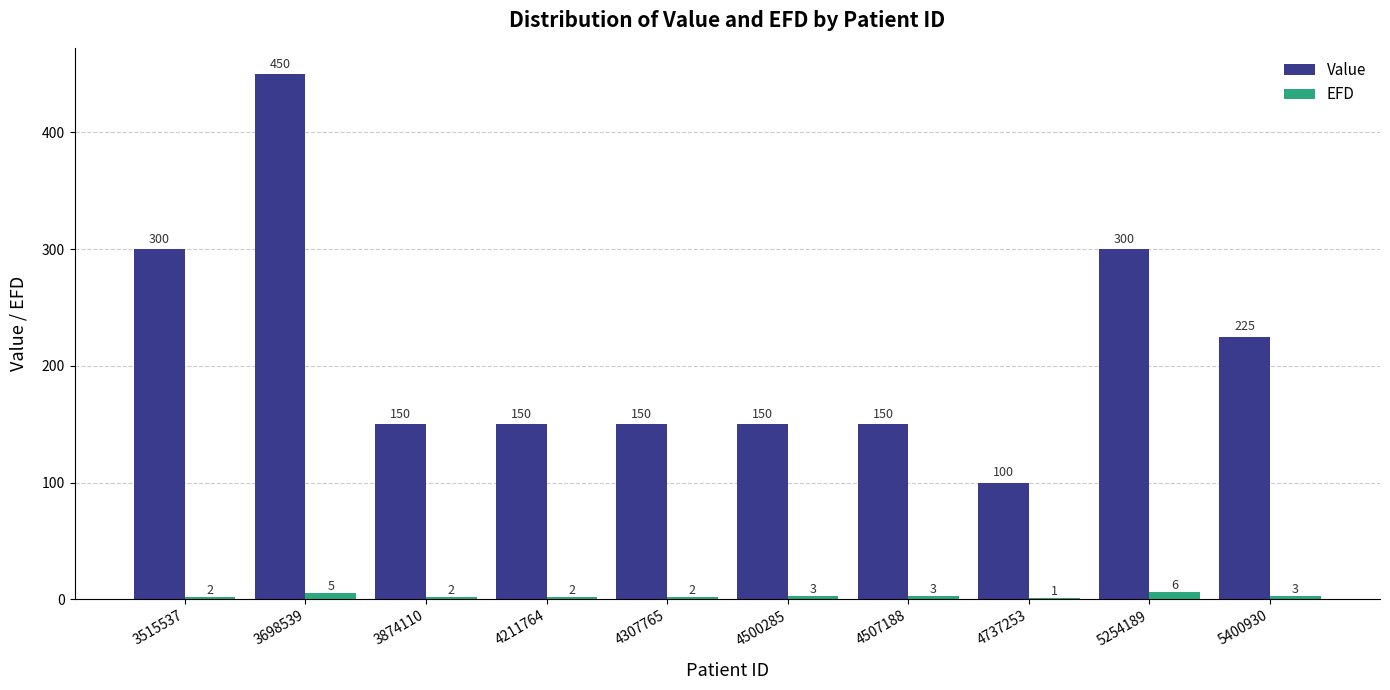

Where does the Value series first go above 150?

3515537